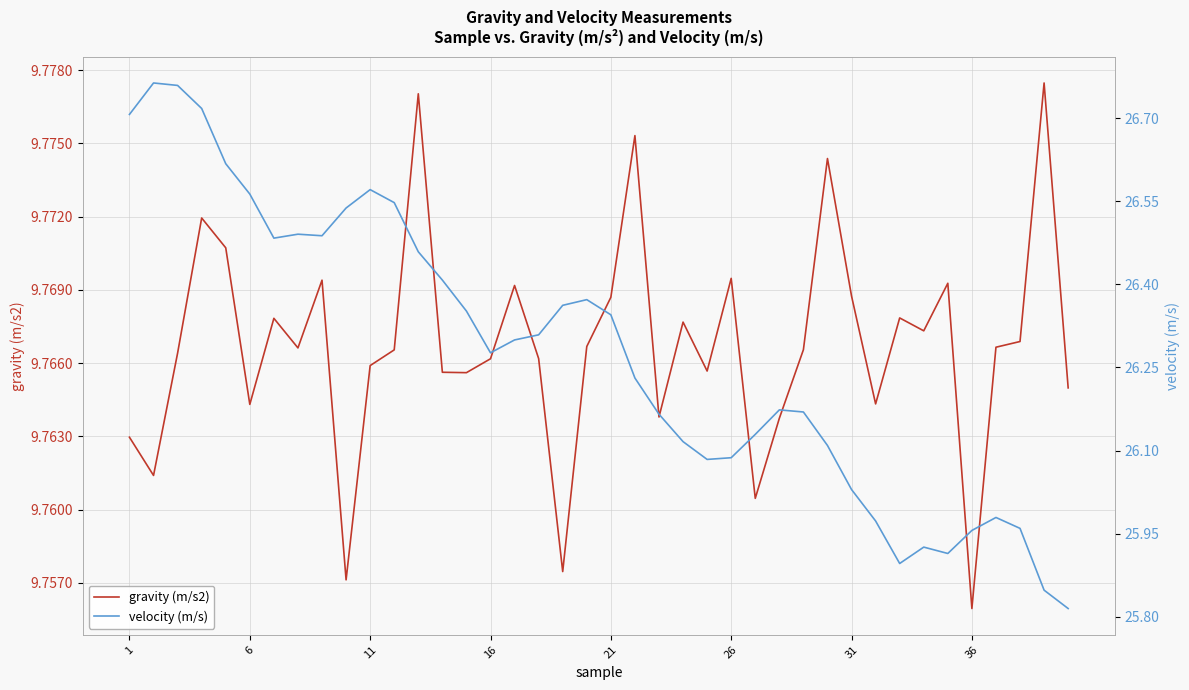

True or false: gravity (m/s2) has a value of 15.6 at 31.

False